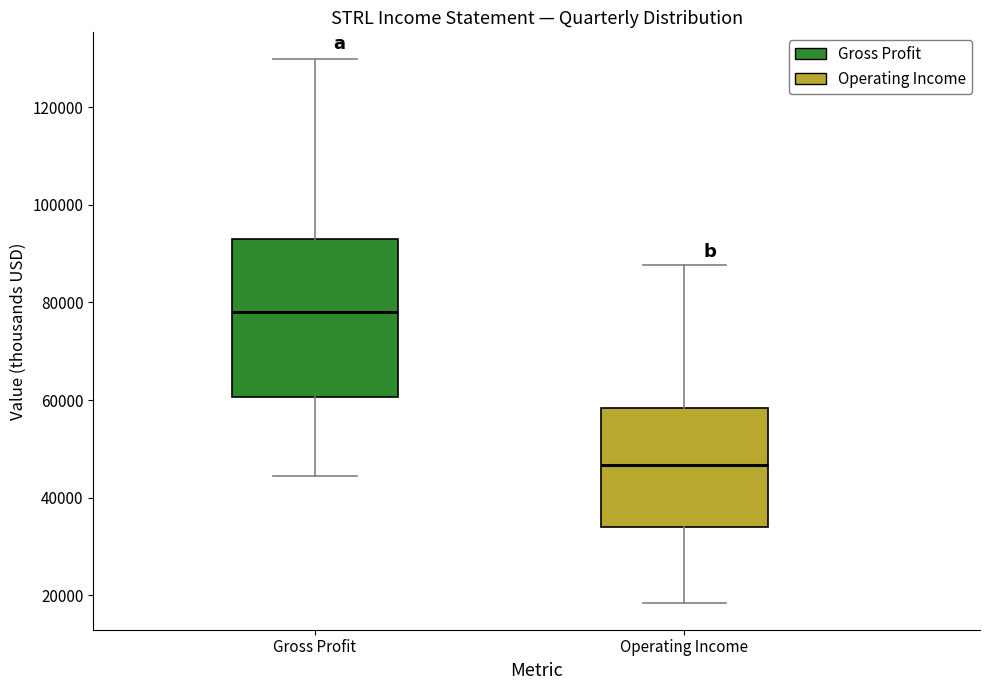

Which box has the lowest median line?

Operating Income